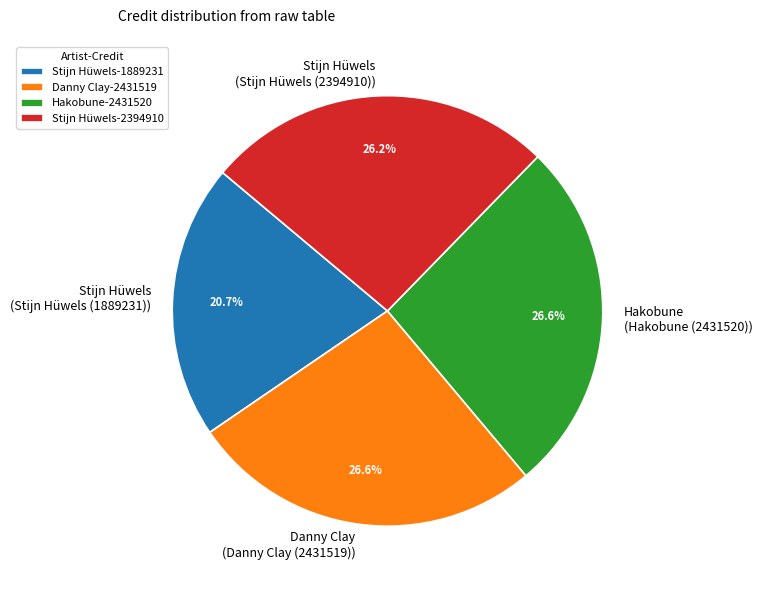

Does any single category account for the majority?

No